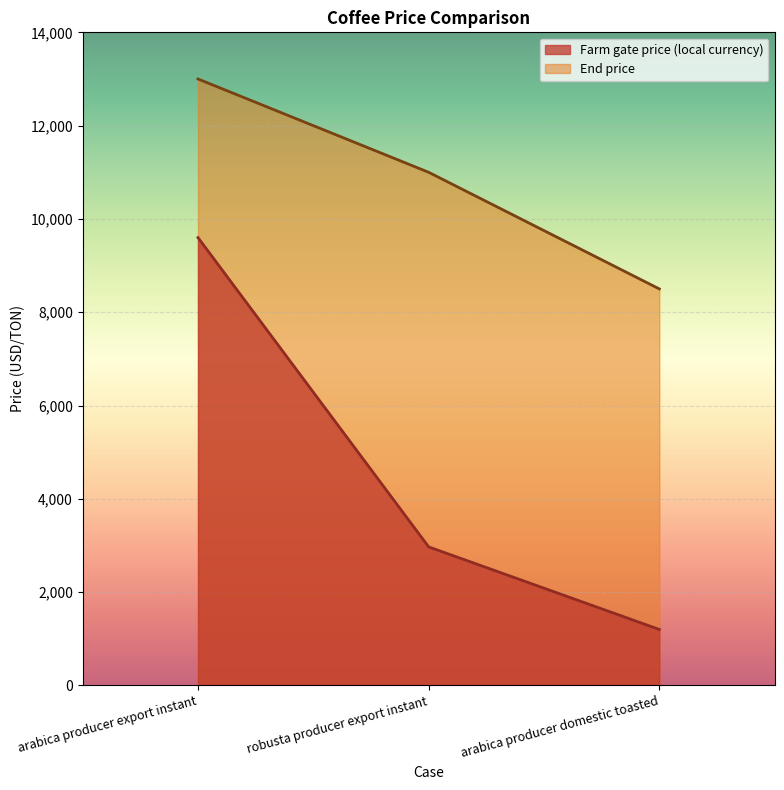

Between arabica producer domestic toasted and robusta producer export instant, which is larger?

robusta producer export instant